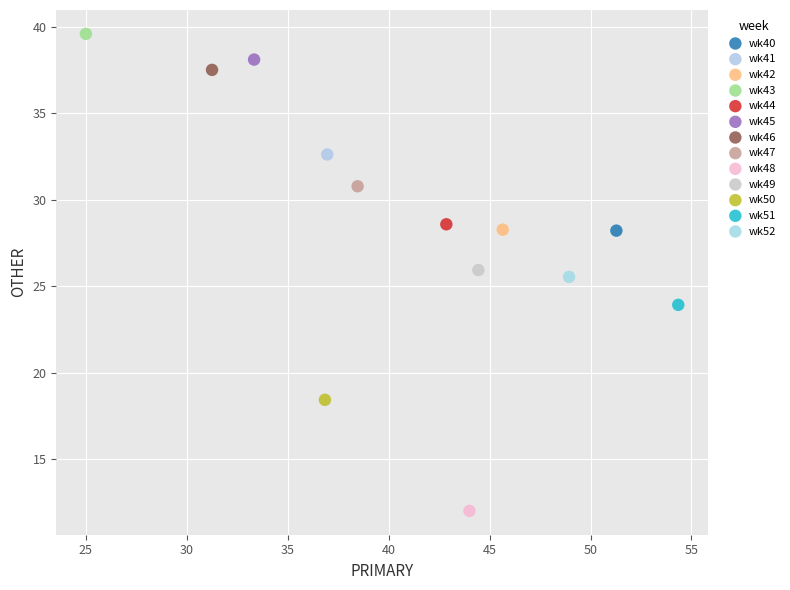

Which series reaches the minimum Y coordinate?

wk48